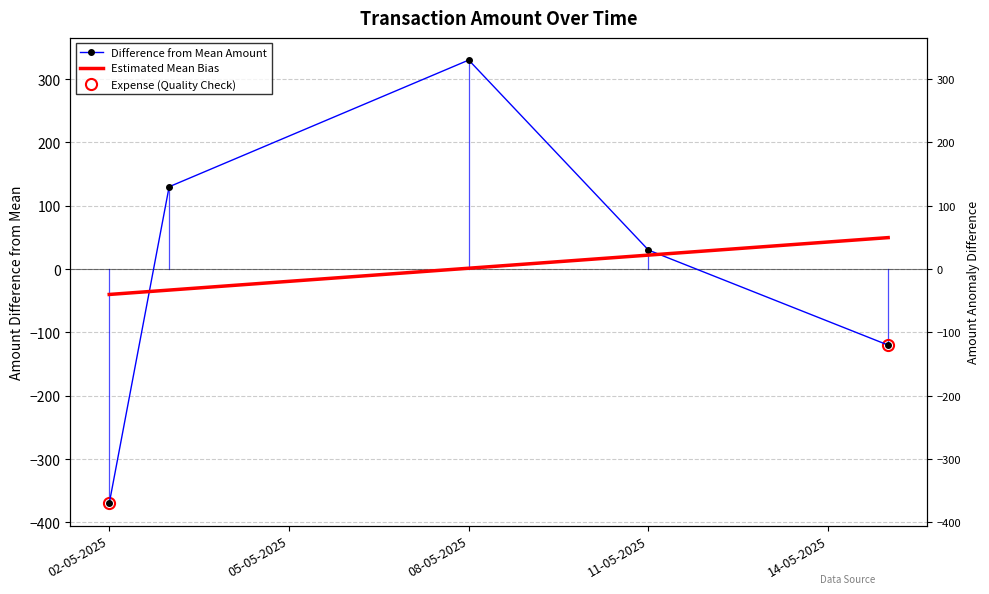

What is the label of the 5th point from the left?

15-05-2025